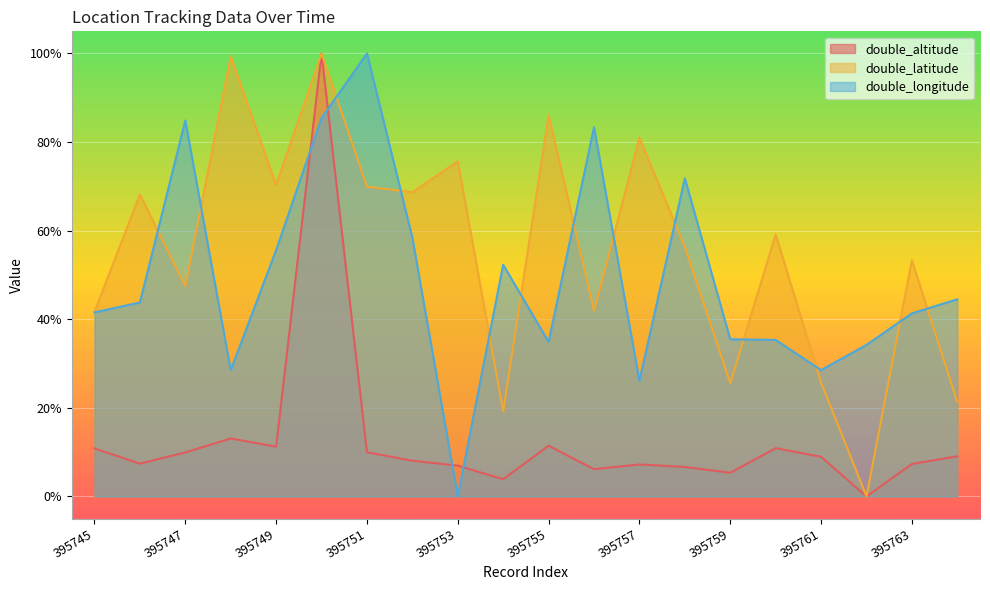

Reading right to left, transcribe all the data shown in this chart.

double_altitude: 395764=0.1	395763=0.1	395762=0.0	395761=0.1	395760=0.1	395759=0.1	395758=0.1	395757=0.1	395756=0.1	395755=0.1	395754=0.0	395753=0.1	395752=0.1	395751=0.1	395750=1.0	395749=0.1	395748=0.1	395747=0.1	395746=0.1	395745=0.1
double_latitude: 395764=0.2	395763=0.5	395762=0.0	395761=0.3	395760=0.6	395759=0.3	395758=0.6	395757=0.8	395756=0.4	395755=0.9	395754=0.2	395753=0.8	395752=0.7	395751=0.7	395750=1.0	395749=0.7	395748=1.0	395747=0.5	395746=0.7	395745=0.4
double_longitude: 395764=0.4	395763=0.4	395762=0.3	395761=0.3	395760=0.4	395759=0.4	395758=0.7	395757=0.3	395756=0.8	395755=0.3	395754=0.5	395753=0.0	395752=0.6	395751=1.0	395750=0.9	395749=0.6	395748=0.3	395747=0.8	395746=0.4	395745=0.4